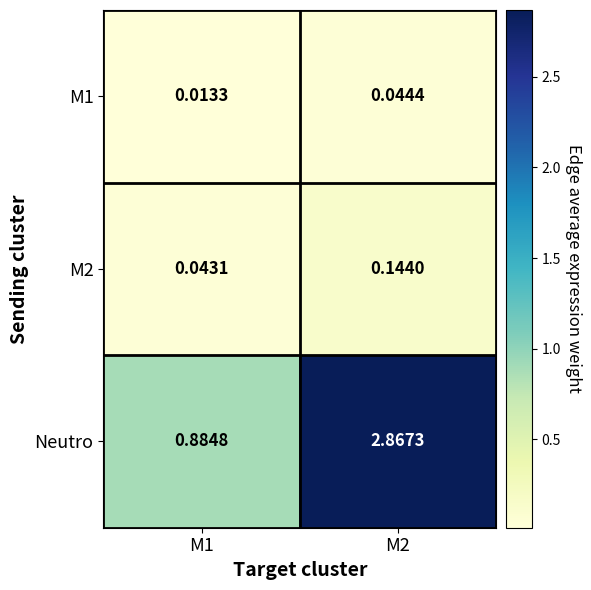

Which series changed the most between M1 and M2?

Neutro